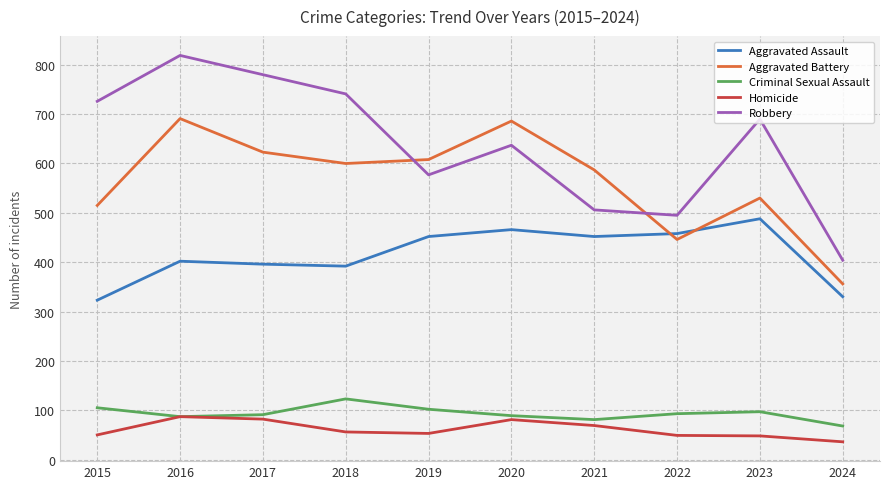

At which category is the sum across all series the highest?

2016